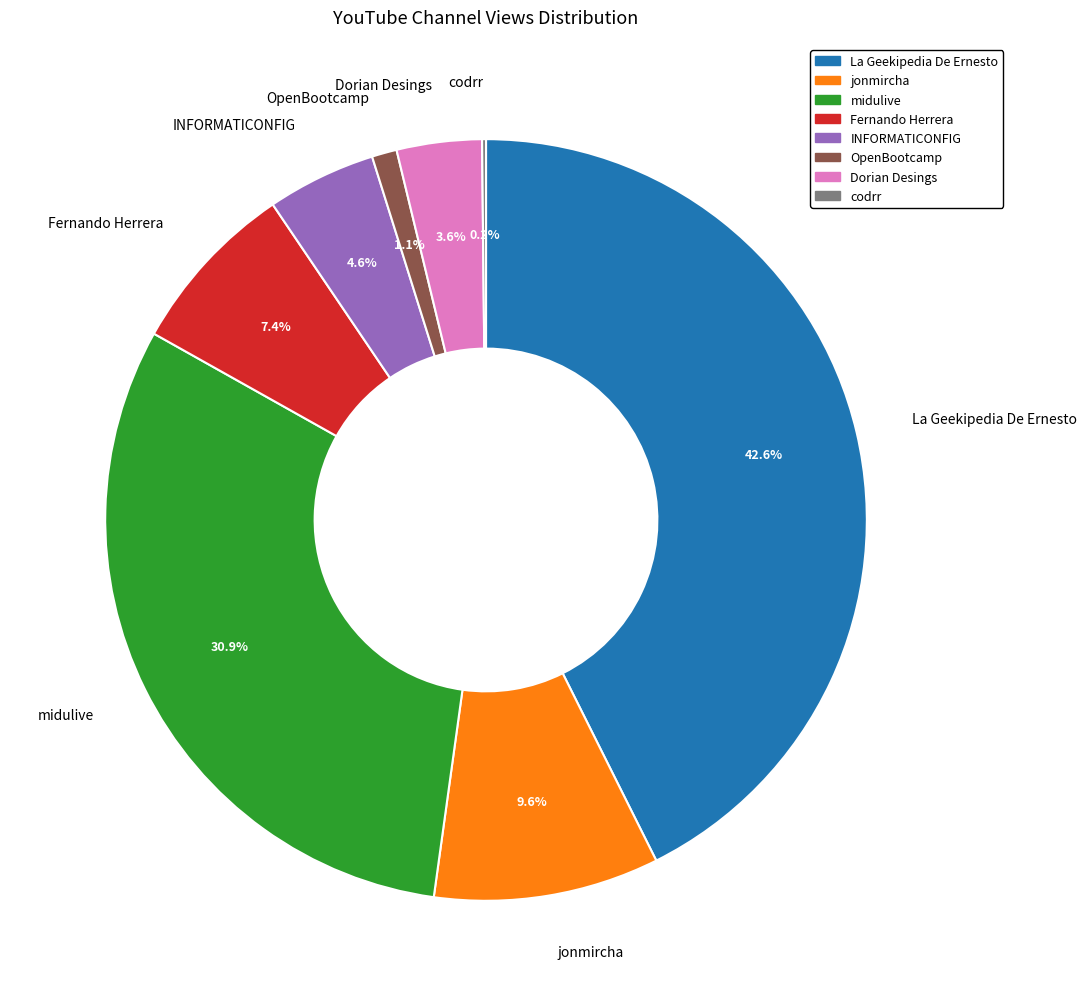

What is the largest slice in the pie chart?

La Geekipedia De Ernesto